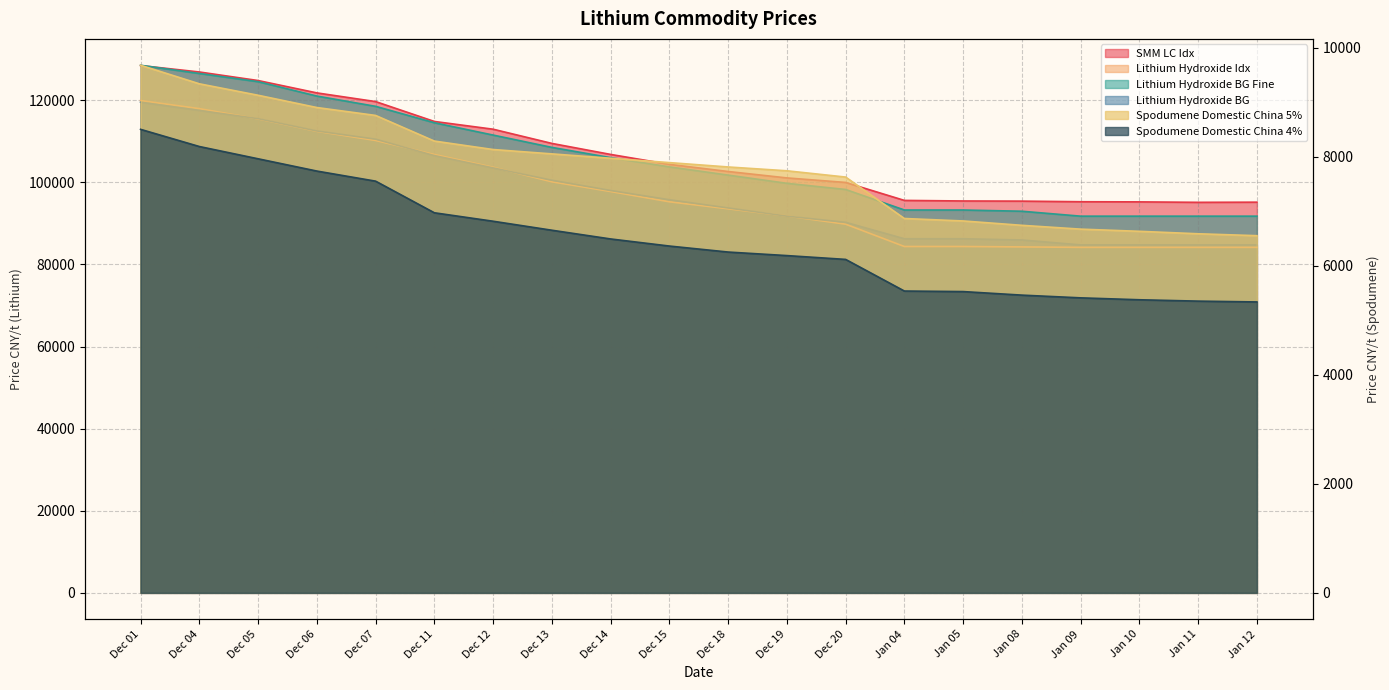

At which category does the chart reach its minimum across all series?

Jan 12